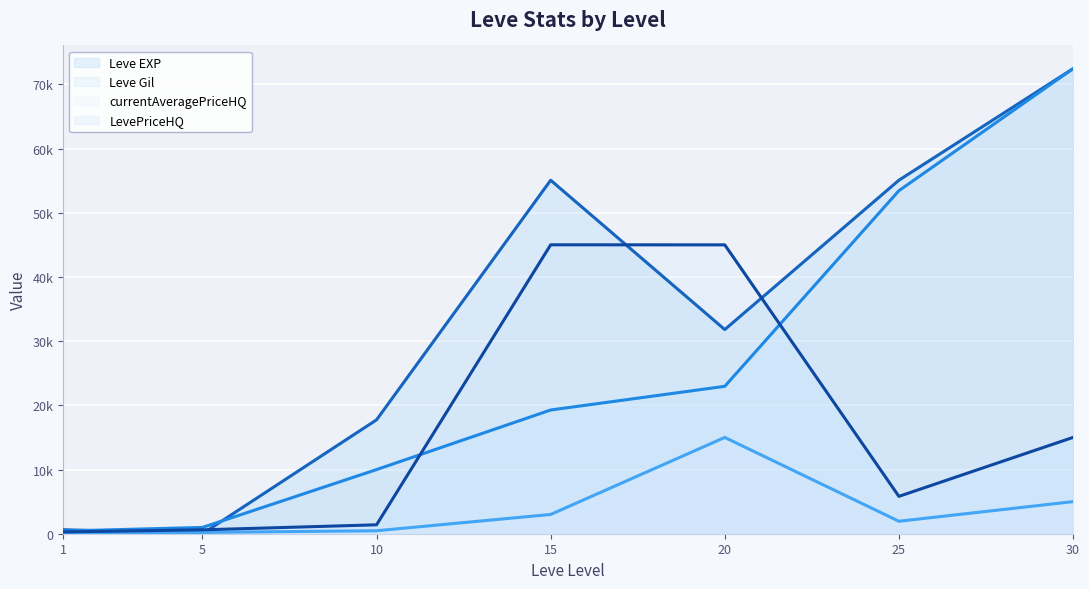

List the series in order of their peak value, lowest first.

currentAveragePriceHQ, LevePriceHQ, Leve EXP, Leve Gil